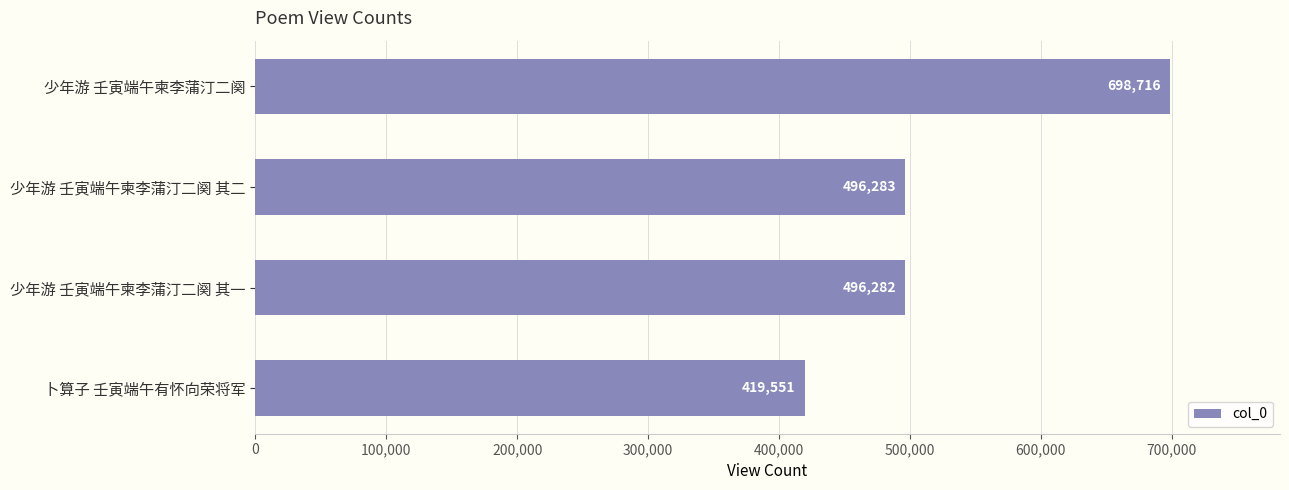

What is the difference between the maximum and second lowest values?

202434